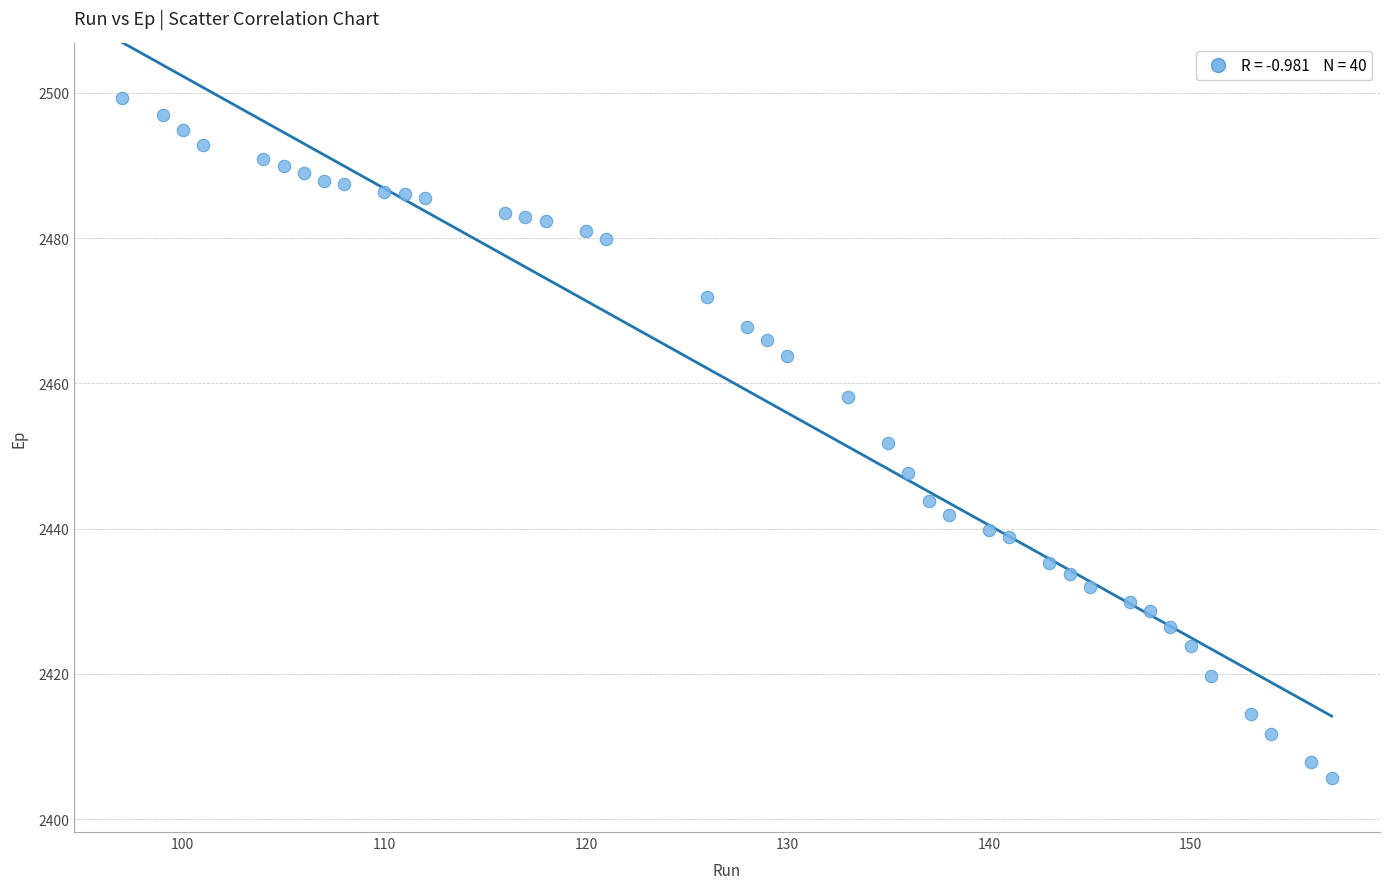

What is the range of X values (max minus min)?

60.0